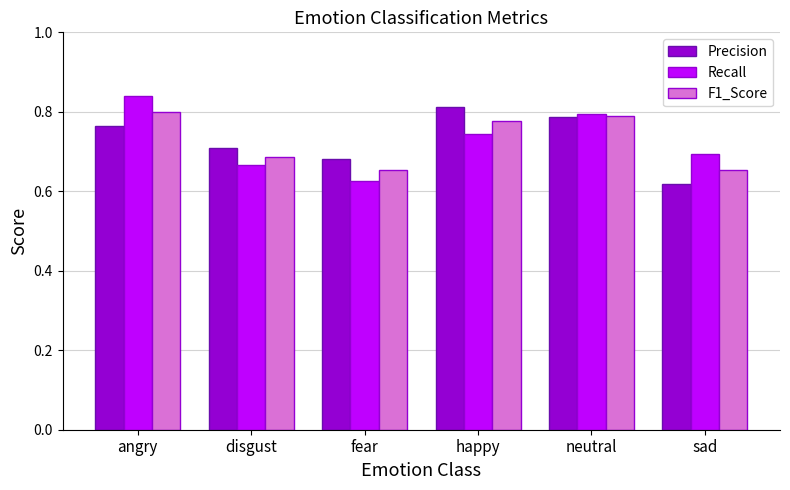

Between disgust and happy, which series saw the biggest shift?

Precision